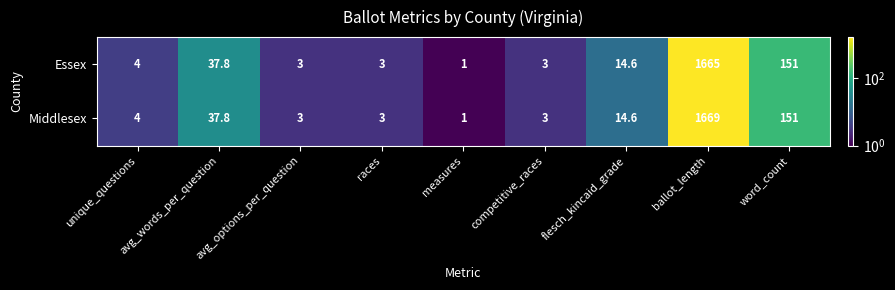

What is the difference between the Essex values at unique_questions and flesch_kincaid_grade?

10.6